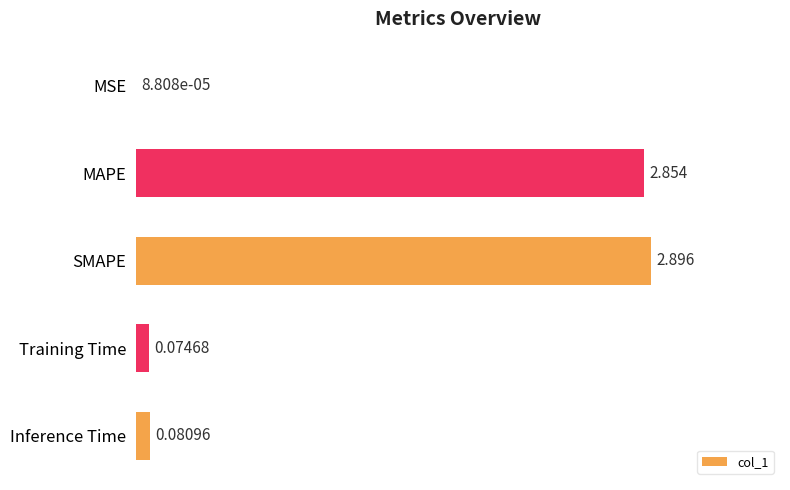

Which has a higher value, Inference Time or MAPE?

MAPE